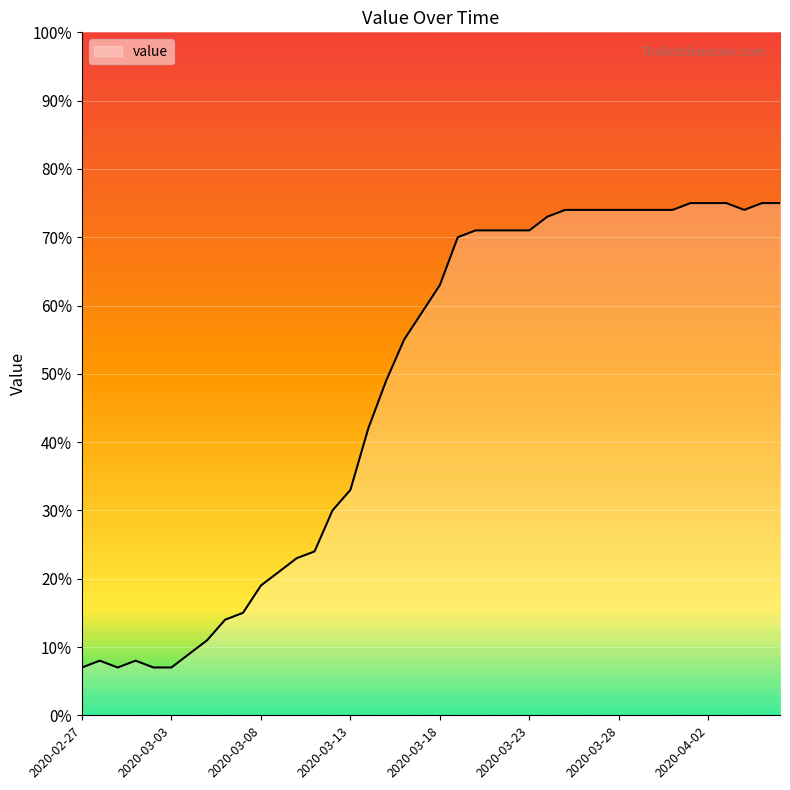

What is the maximum value shown in the chart?

75.0